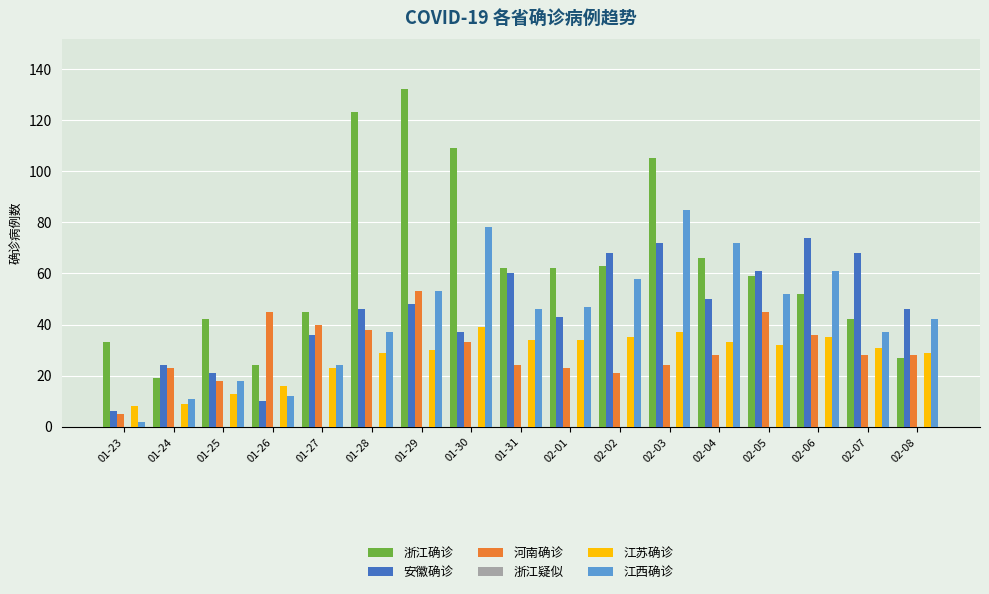

How many bars are there in total?

85